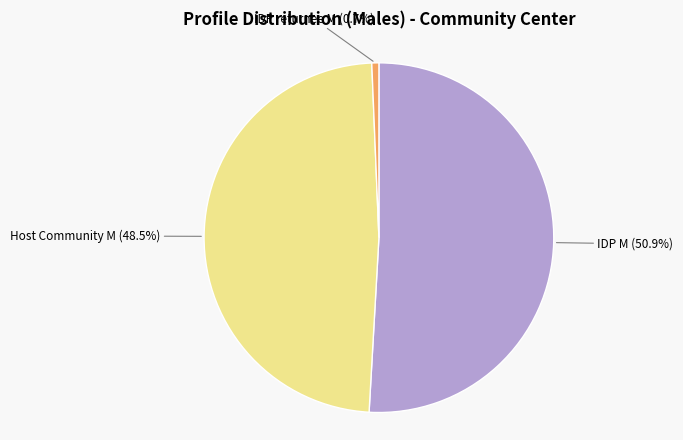

Is there any slice that represents more than half of the pie?

Yes